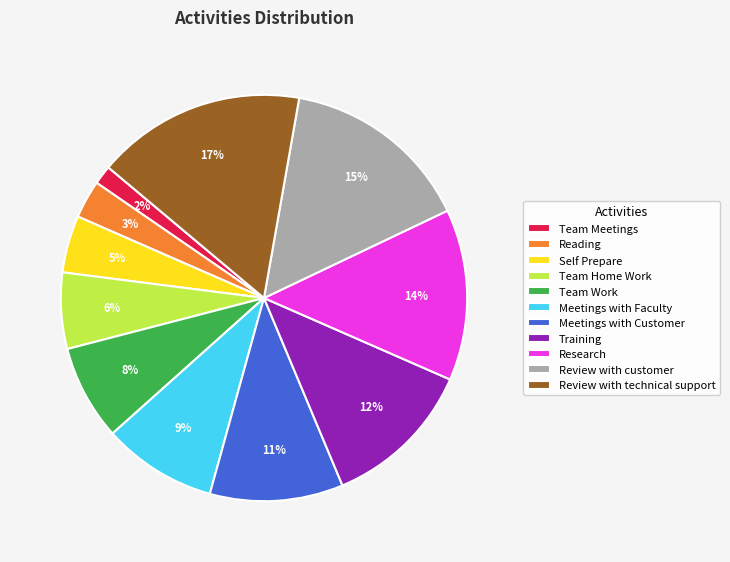

Between Review with technical support and Team Home Work, which is larger?

Review with technical support